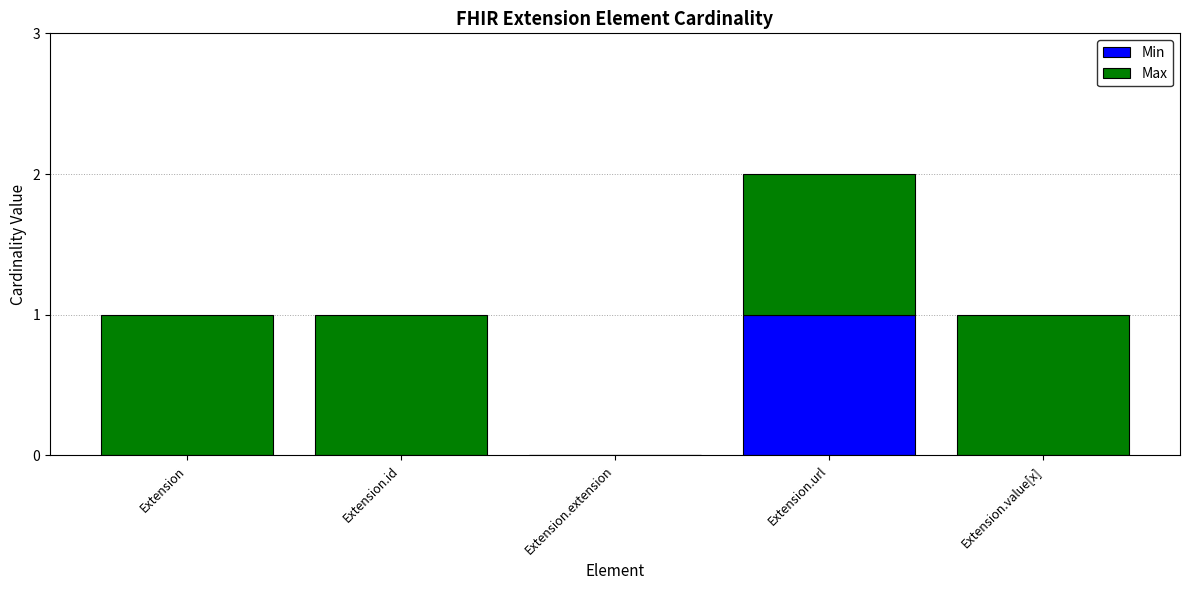

At which category is the sum across all series the highest?

Extension.url